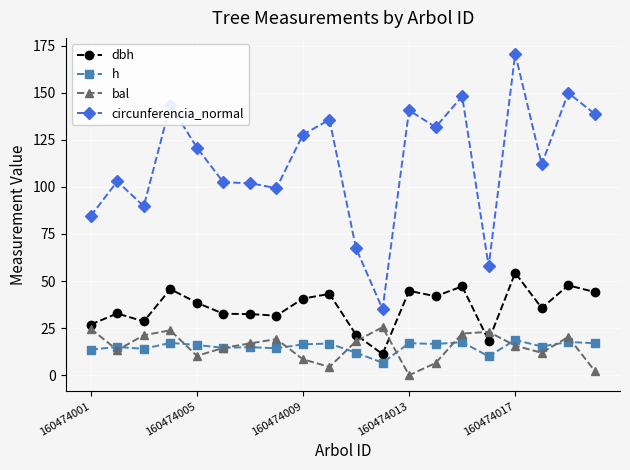

How many times do bal and dbh cross each other?

4